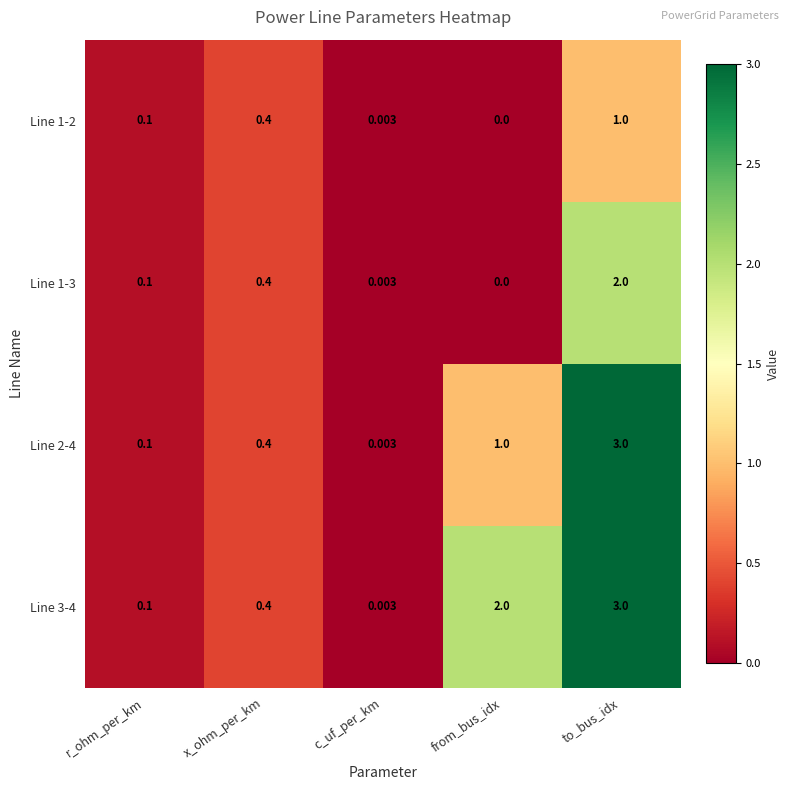

What is the total value across all series at x_ohm_per_km?

1.6